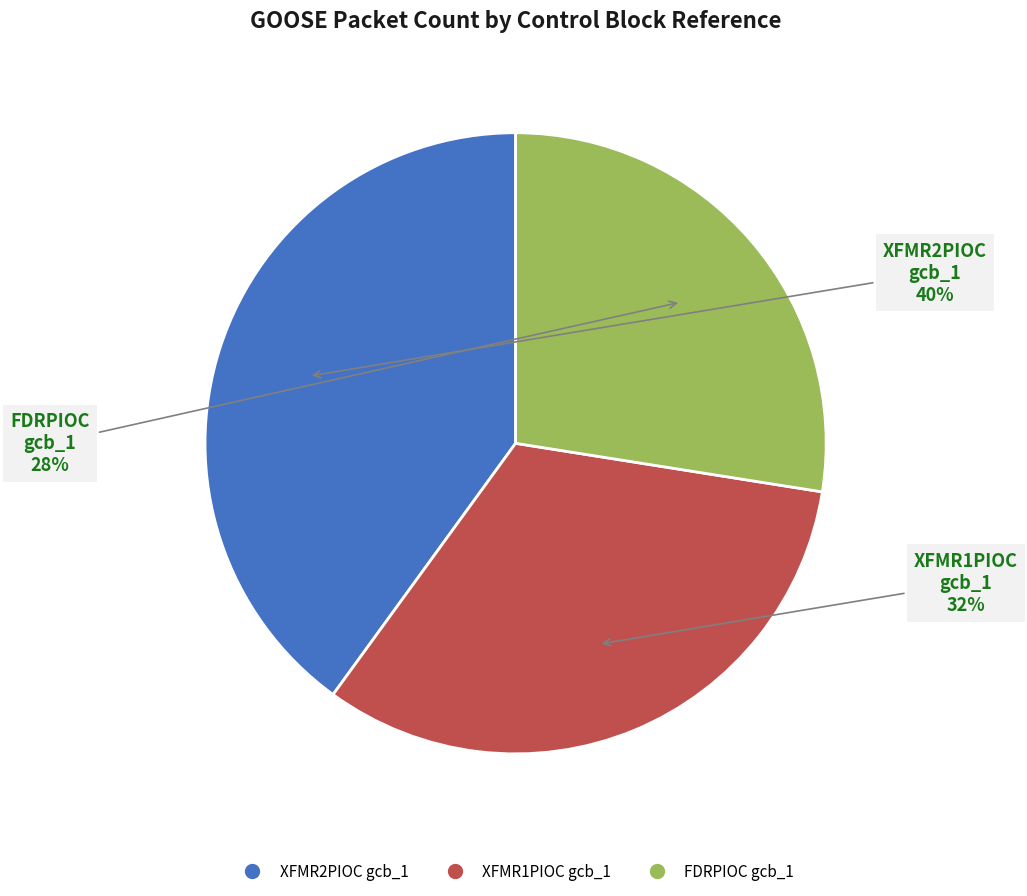

To the nearest percent, what is the difference between the largest and smallest slice percentages?

12%